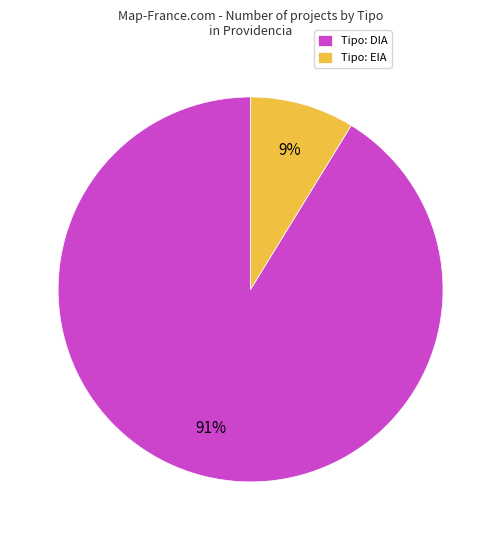

True or false: Tipo: EIA accounts for 9% of the total.

True